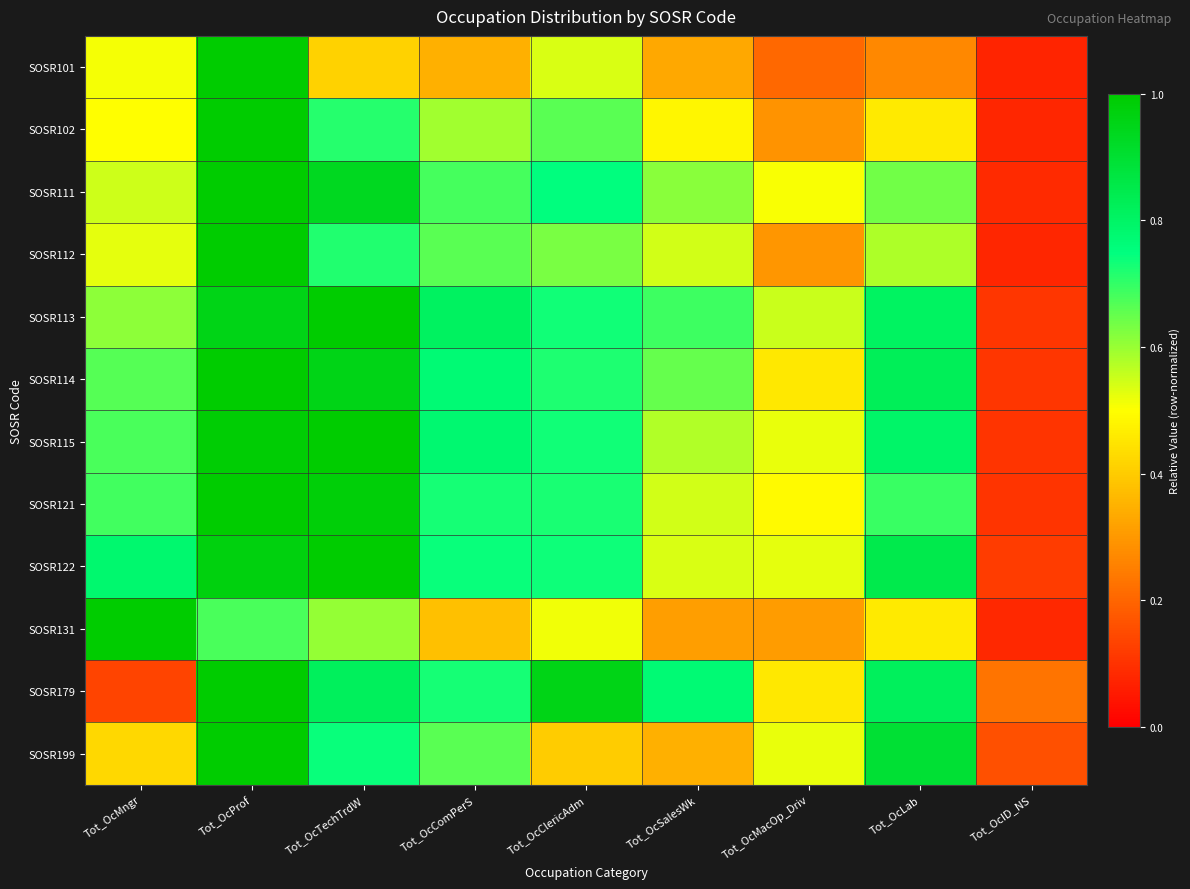

At Tot_OcMacOp_Driv, list the series in order from smallest to largest.

SOSR101, SOSR102, SOSR112, SOSR131, SOSR179, SOSR114, SOSR121, SOSR111, SOSR115, SOSR199, SOSR122, SOSR113